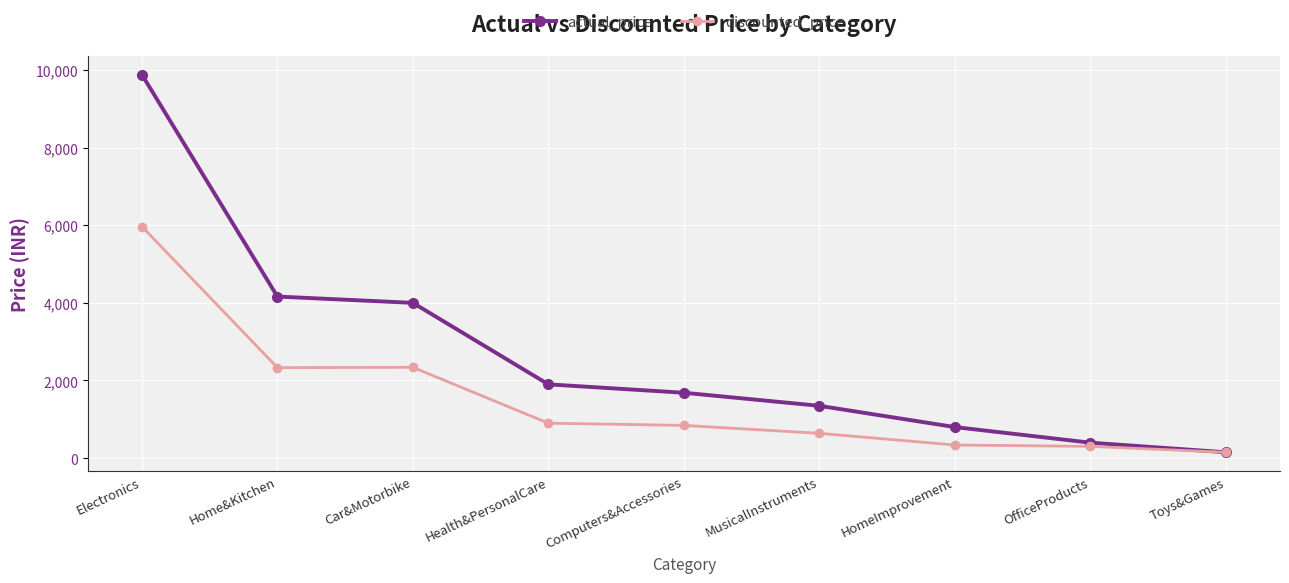

What are all the series names shown in the legend?

actual_price, discounted_price